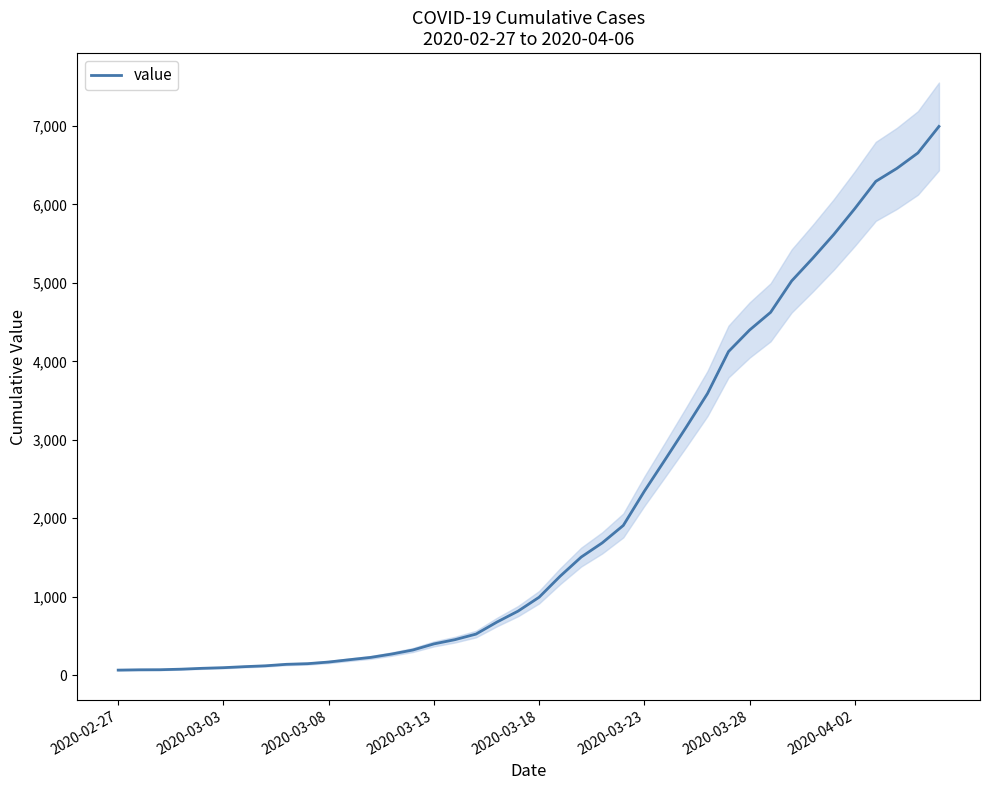

What is the difference between the maximum and second lowest values?

6927